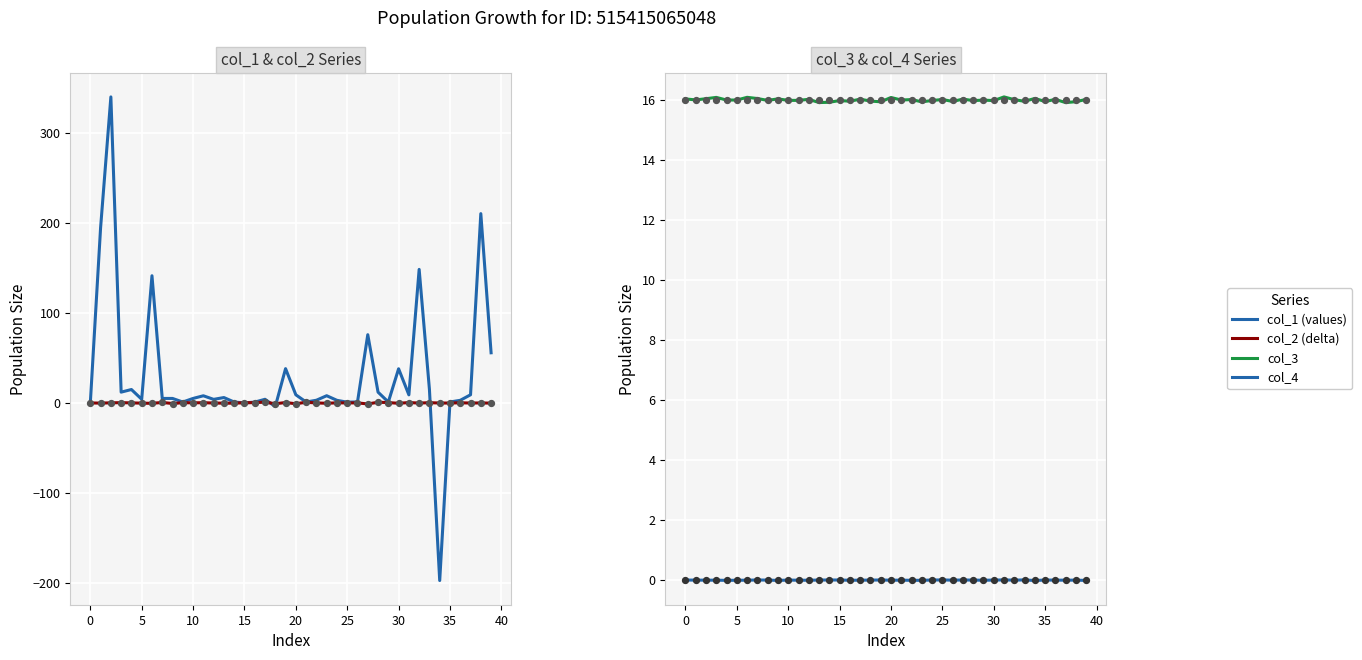

Which series has the largest total across all categories?

col_1